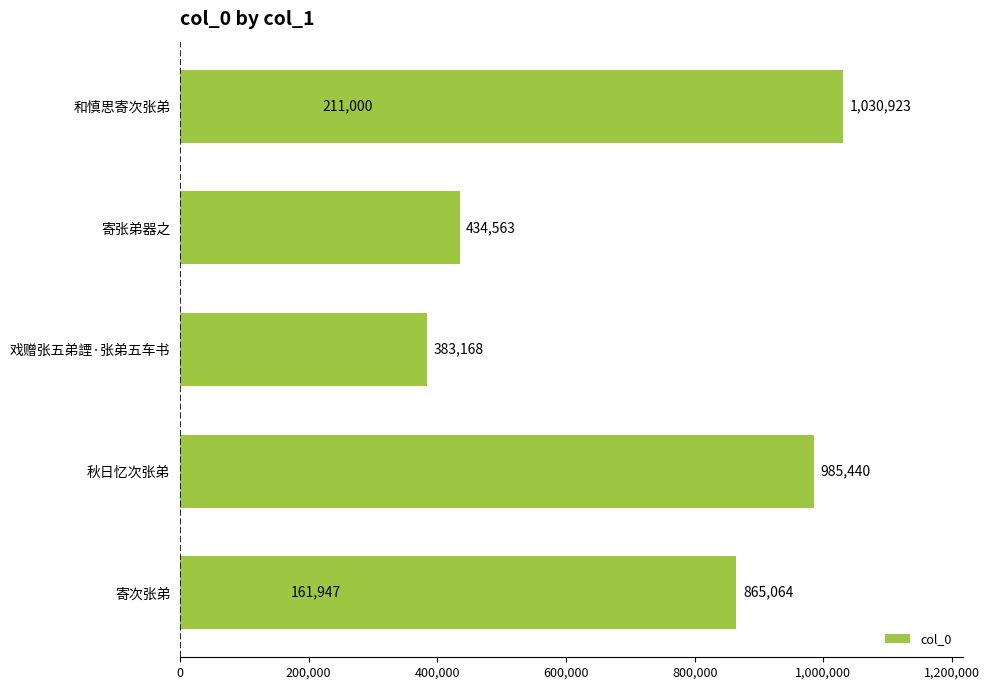

True or false: the data shows 1503300 at 0.

False